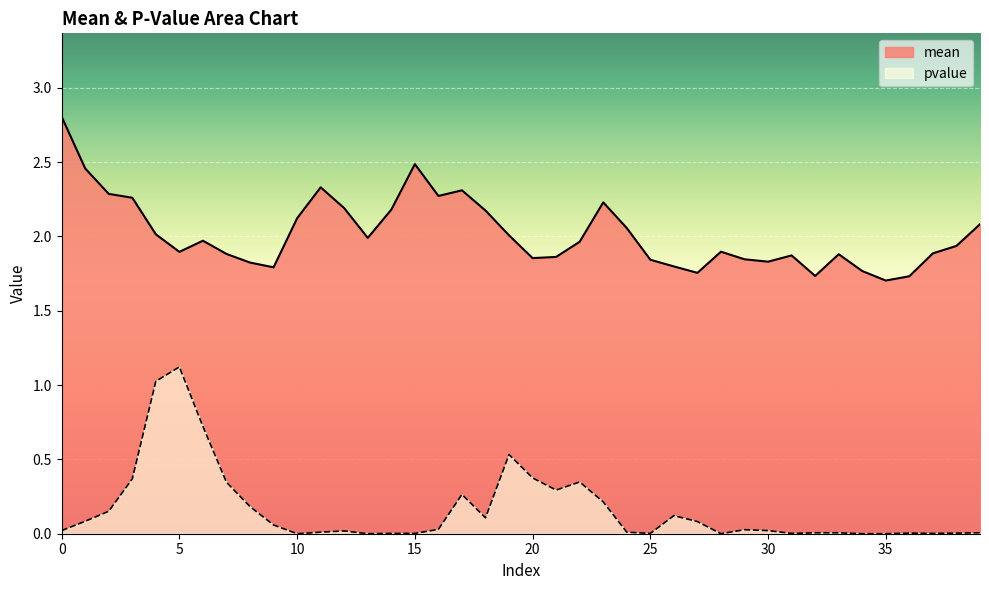

Between 22 and 39, which is larger?

39